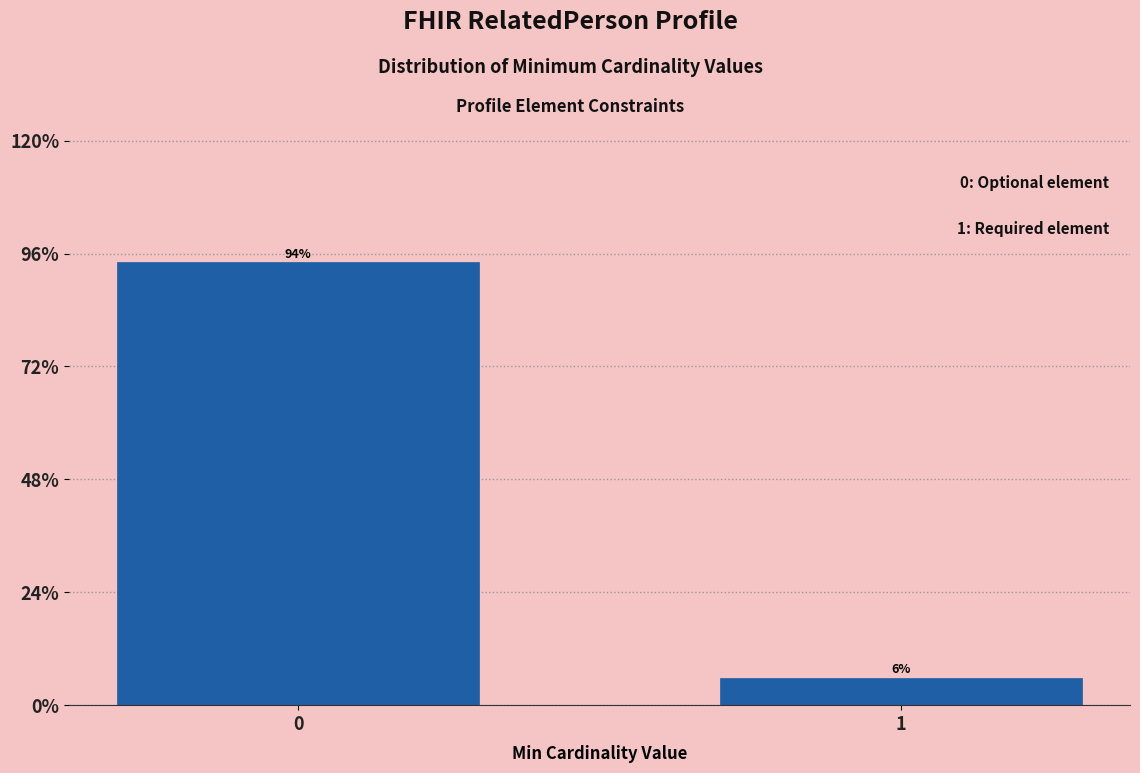

What is the smallest value displayed?

5.8